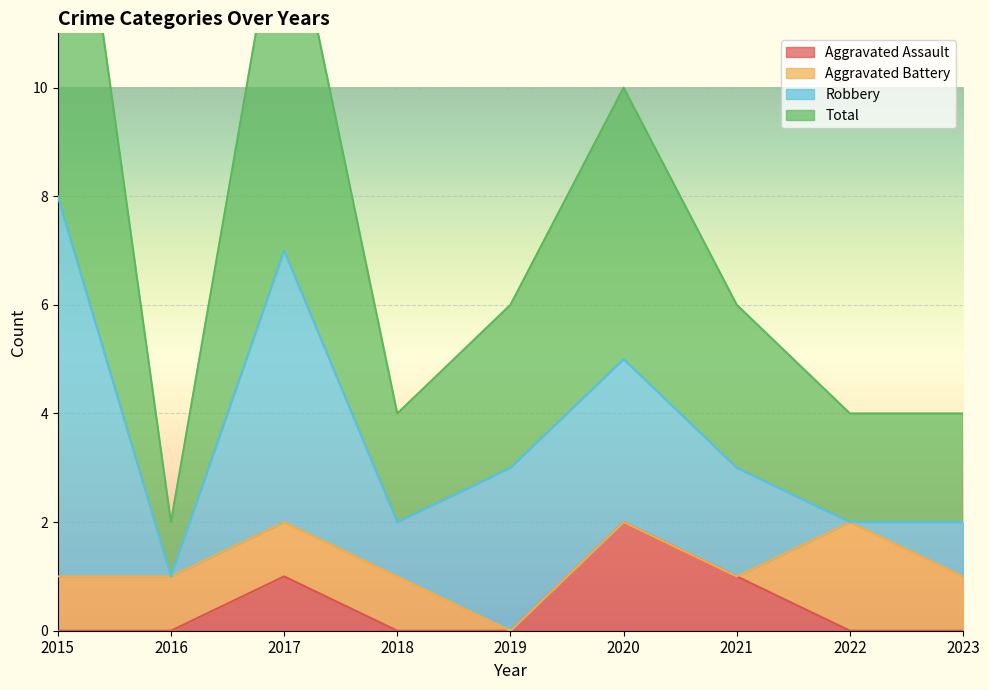

What is the highest value of the Total series?

17